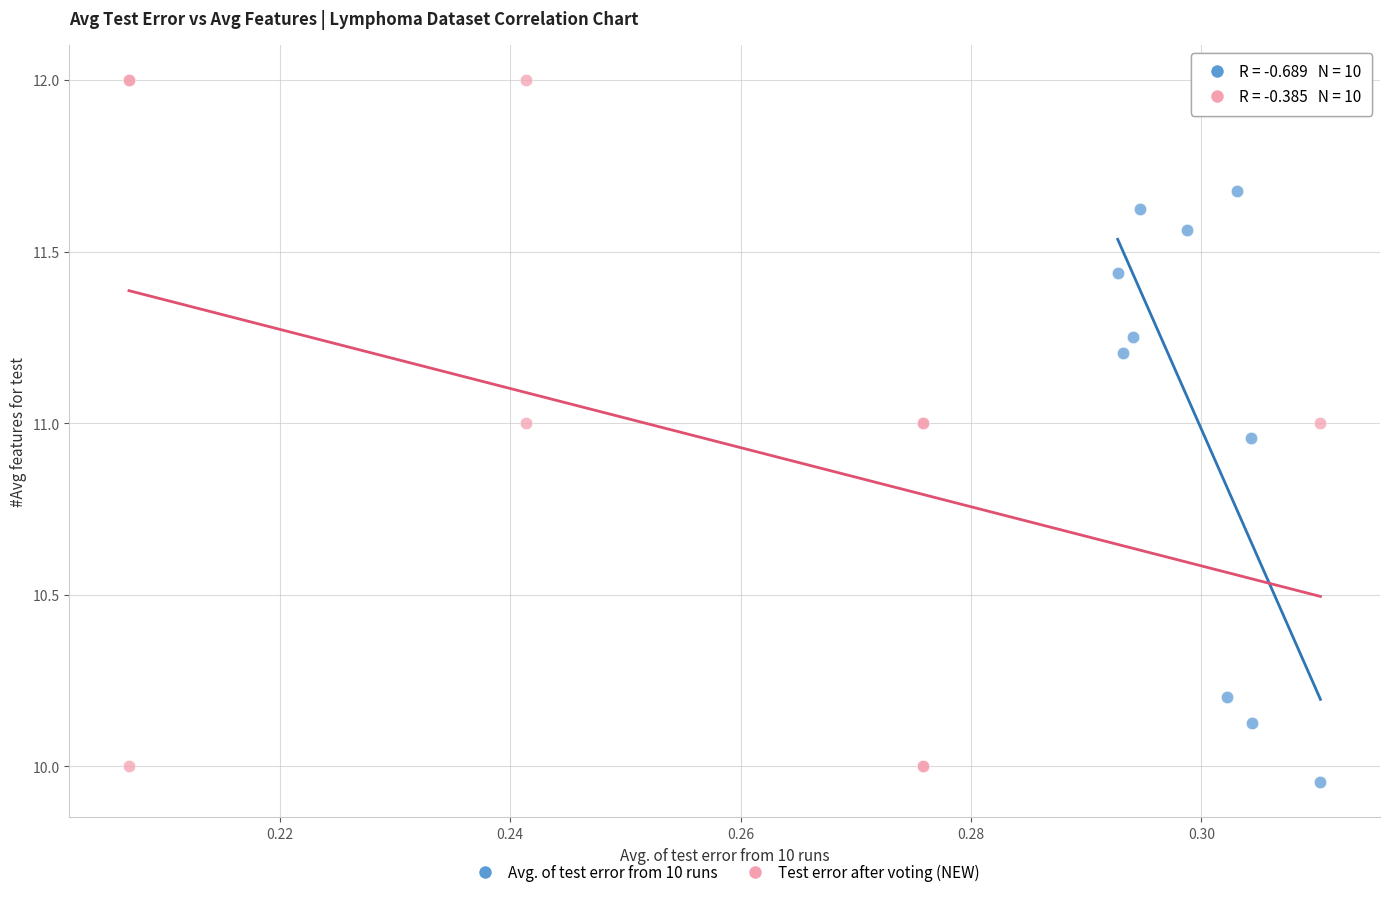

Which series reaches the maximum Y coordinate?

Test error after voting (NEW)